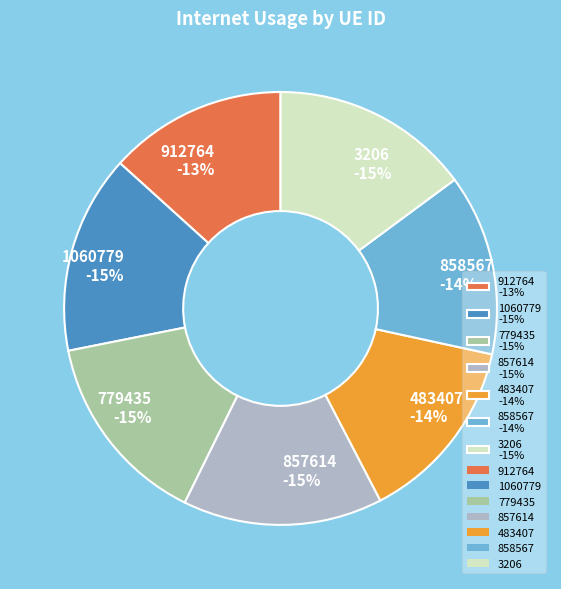

To the nearest percent, what percentage of the pie is 483407?

14%